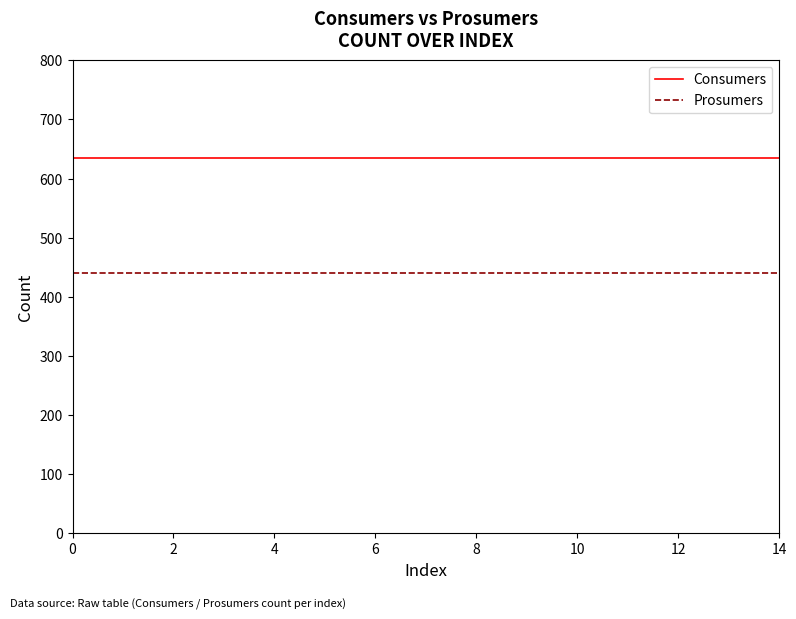

Rank the series by their average value, from highest to lowest.

Consumers, Prosumers